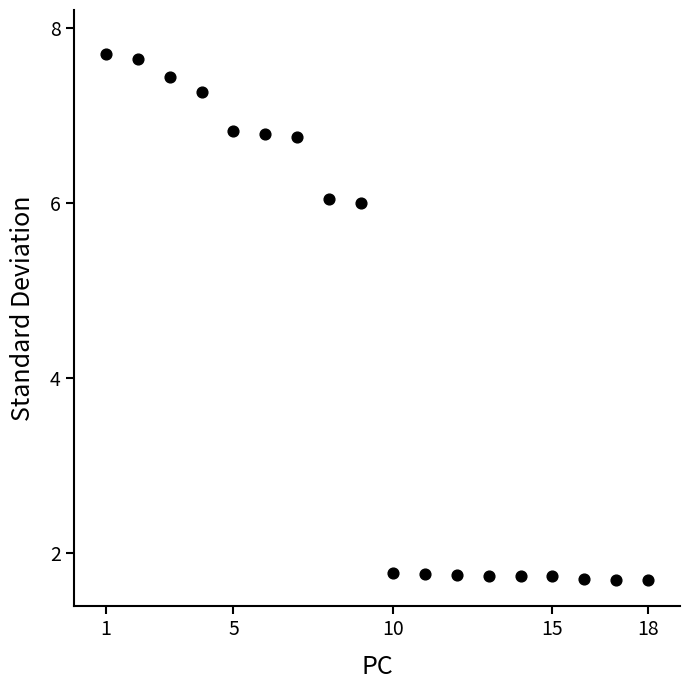

What is the range of X values (max minus min)?

17.0